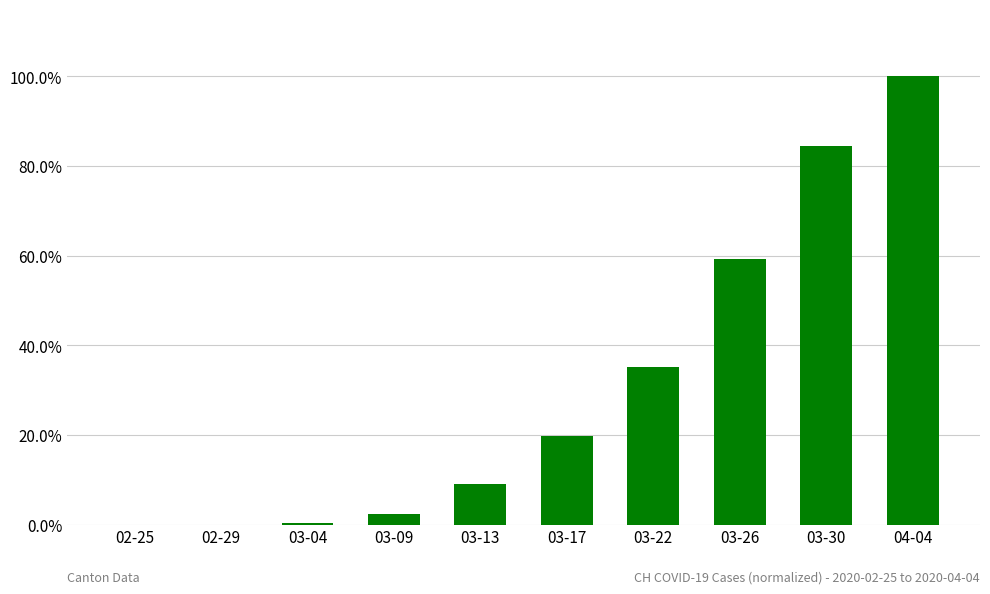

Are the bars horizontal?

No